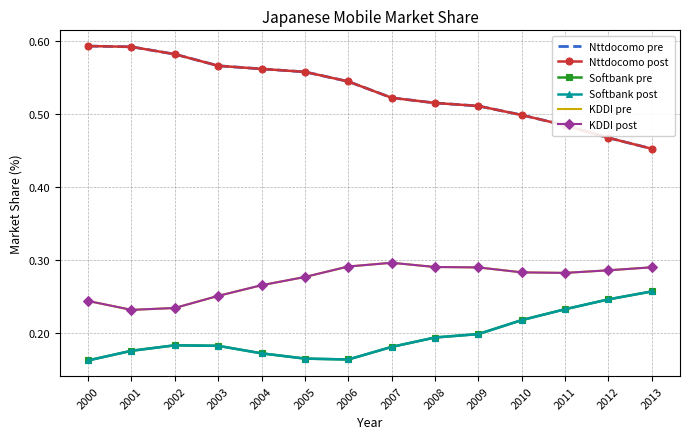

How many lines are shown in the chart?

6